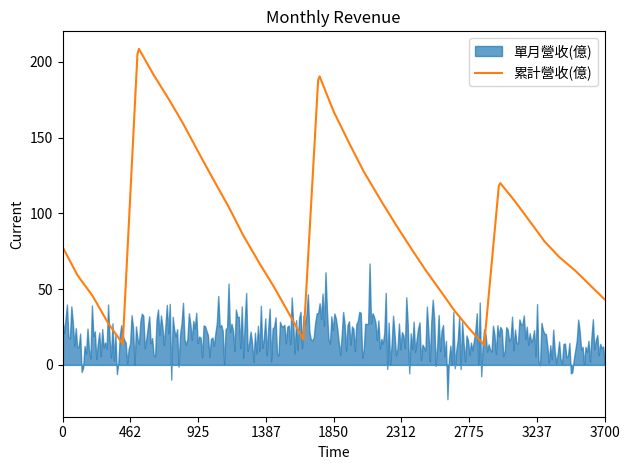

At 2022-04, list the series in order from largest to smallest.

累計營收(億), 單月營收(億)